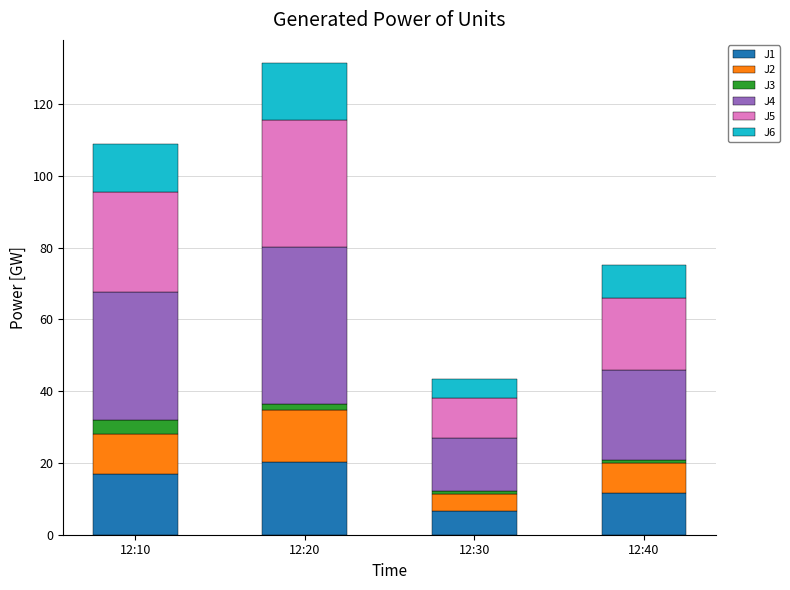

Count the number of data series in this chart.

6